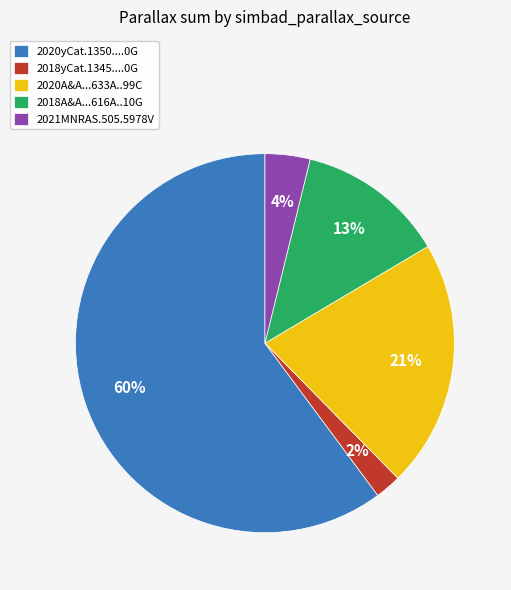

The 2020A&A...633A..99C slice represents 14% of the pie. True or false?

False